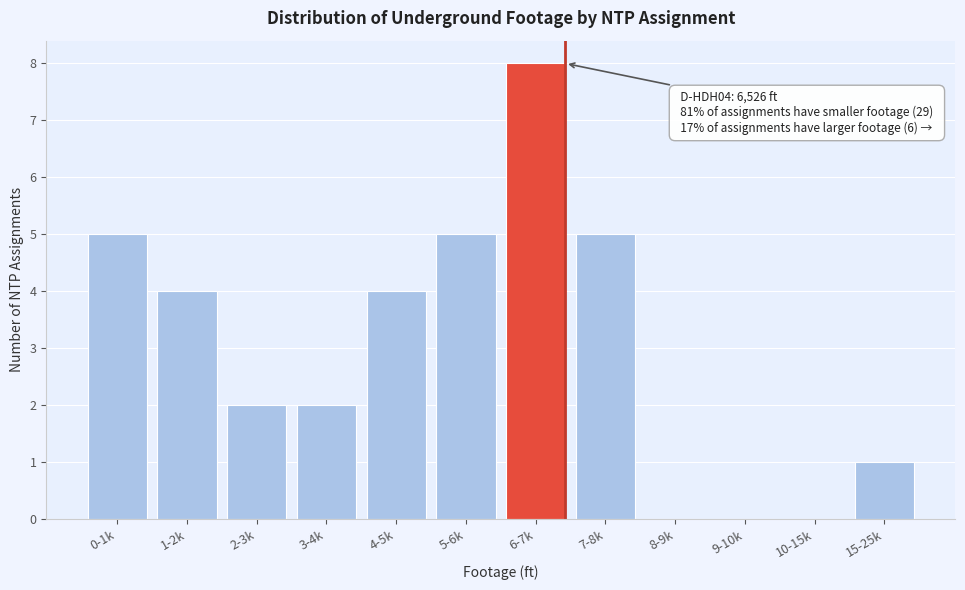

Reading left to right, what are all the values shown in this chart?

0-1k=5	1-2k=4	2-3k=2	3-4k=2	4-5k=4	5-6k=5	6-7k=8	7-8k=5	8-9k=0	9-10k=0	10-15k=0	15-25k=1